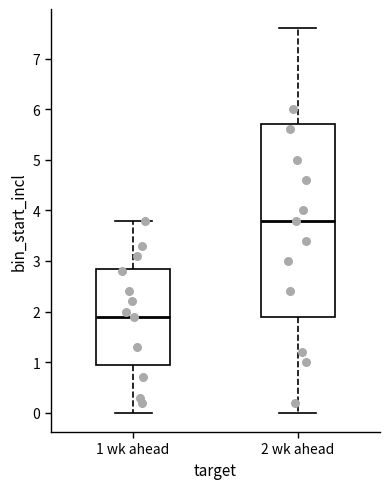

Where does the median line of the box for 1 wk ahead sit on the y-axis? The values are not printed on the chart, so give them approximately, as read against the axis.

1.9